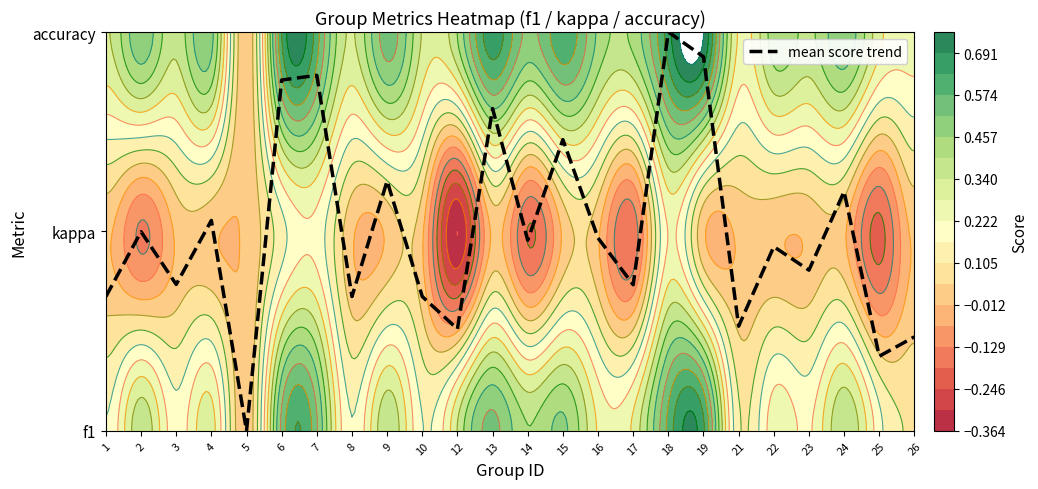

What is the change in value from 22 to 23?

-0.1